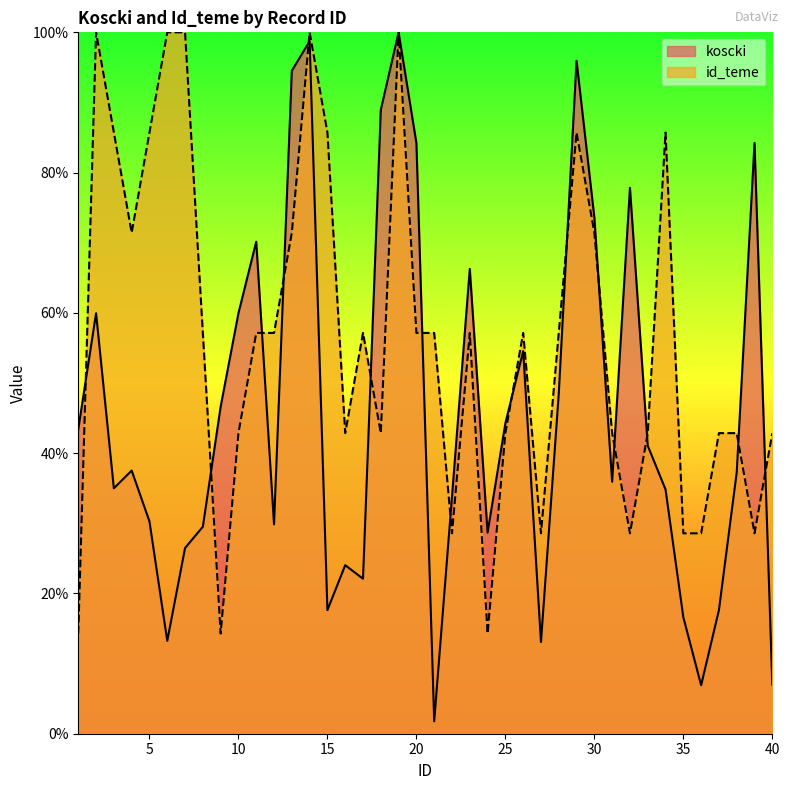

True or false: koscki and id_teme cross at least once.

True